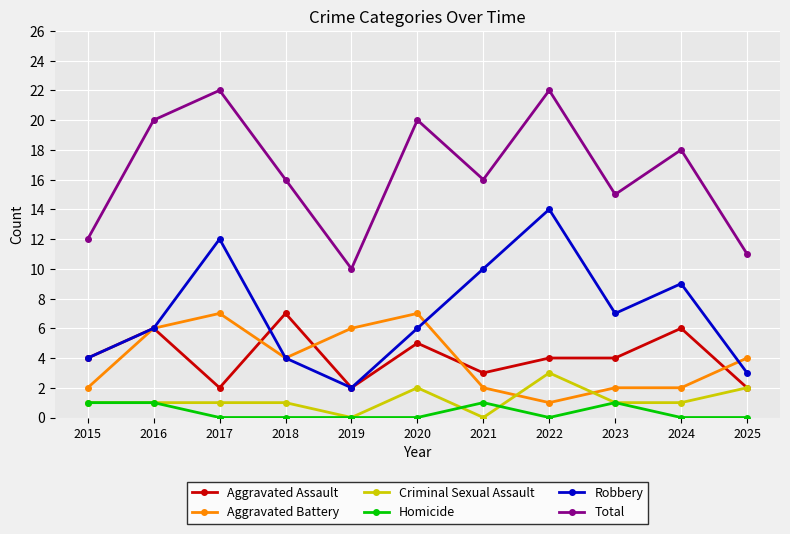

How many series are shown in this chart?

6